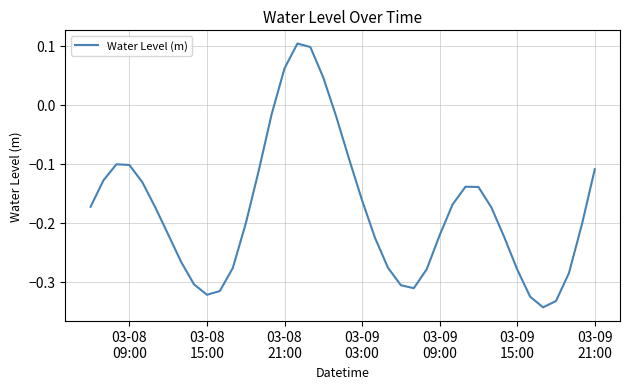

What is the difference between the maximum and minimum values?

0.4